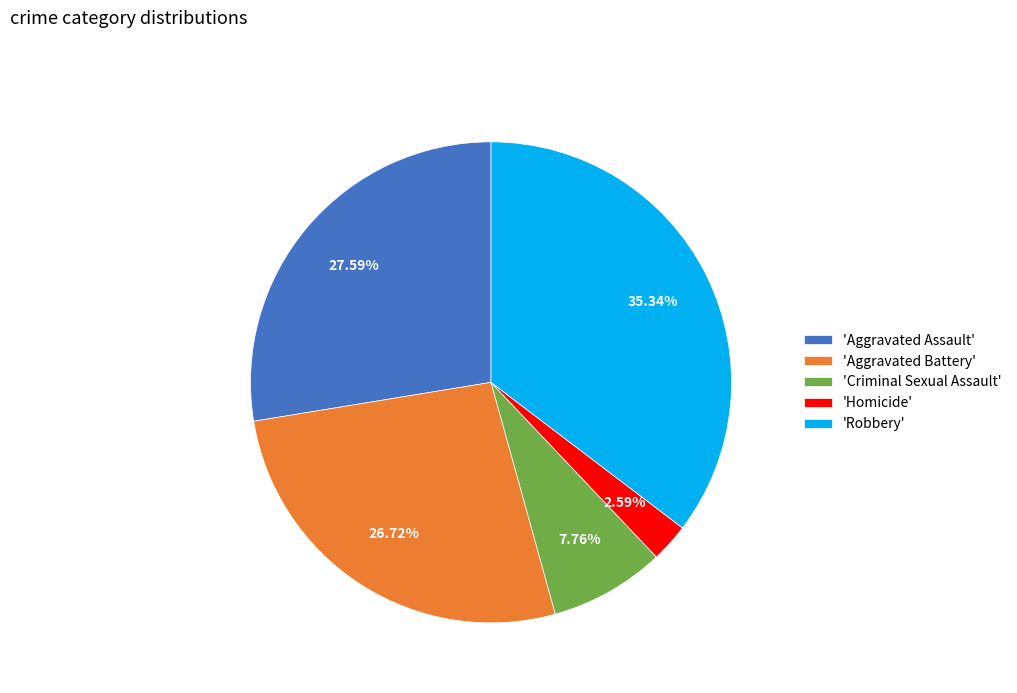

What is the largest slice in the pie chart?

'Robbery'